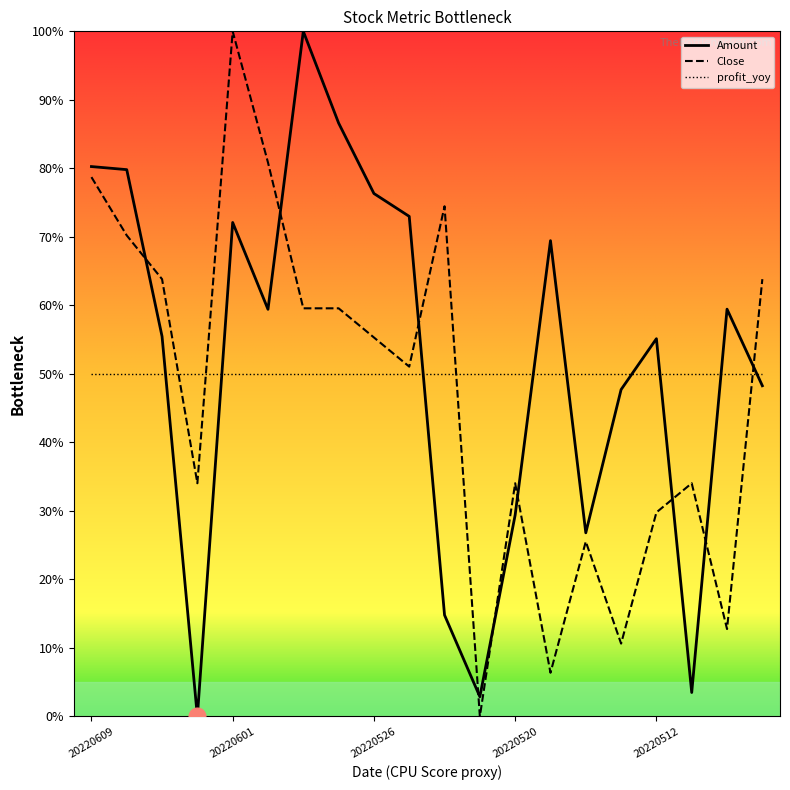

How many times do Close and Amount cross each other?

9